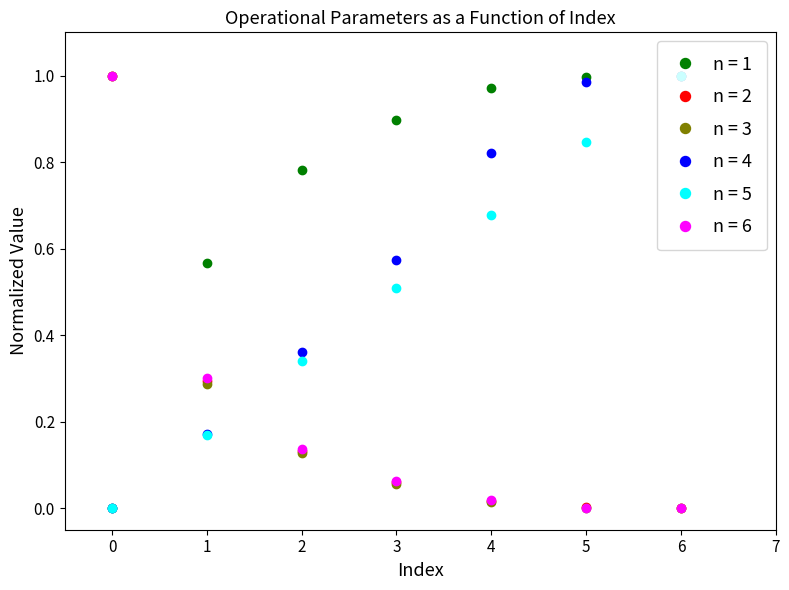

Is it true that n = 1 equals 1.7 at 4?

False